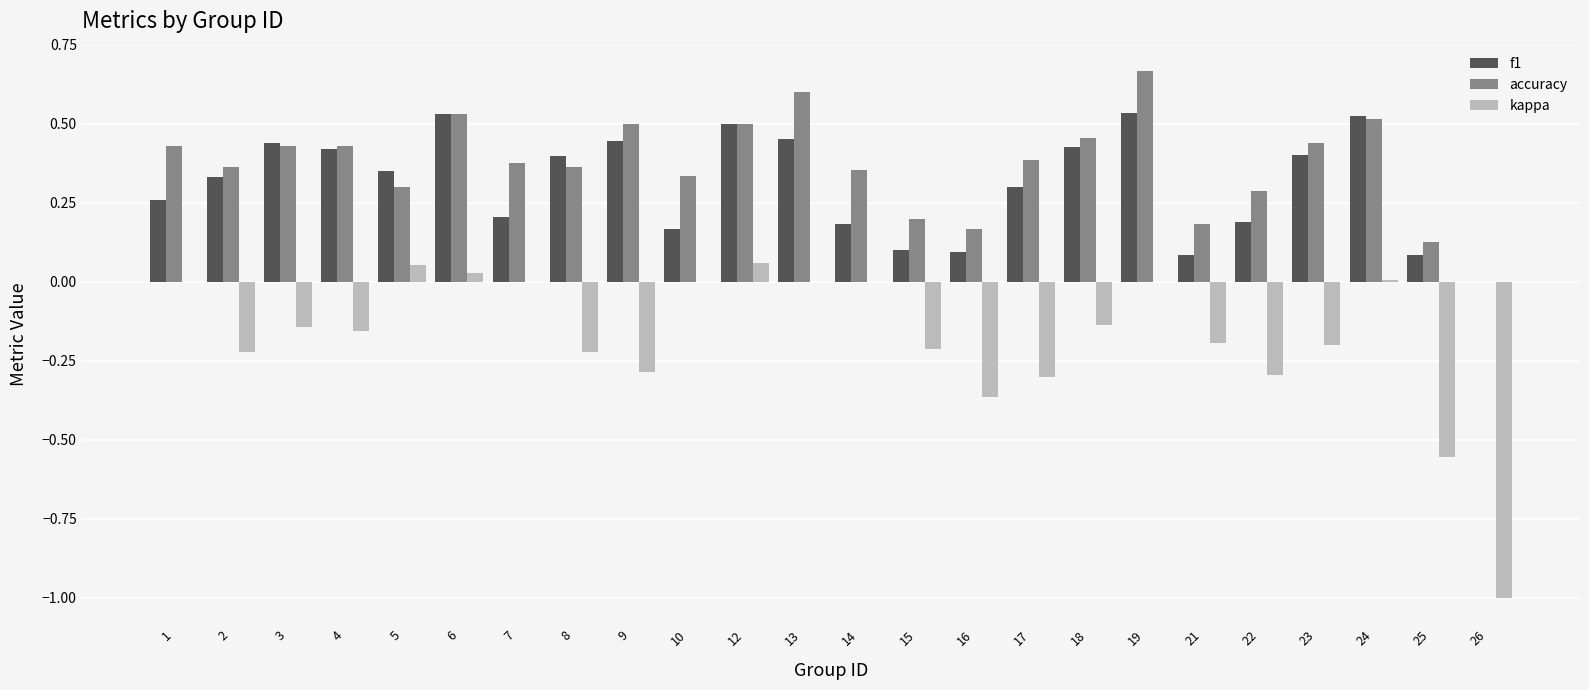

Between 7 and 15, which series saw the biggest shift?

kappa